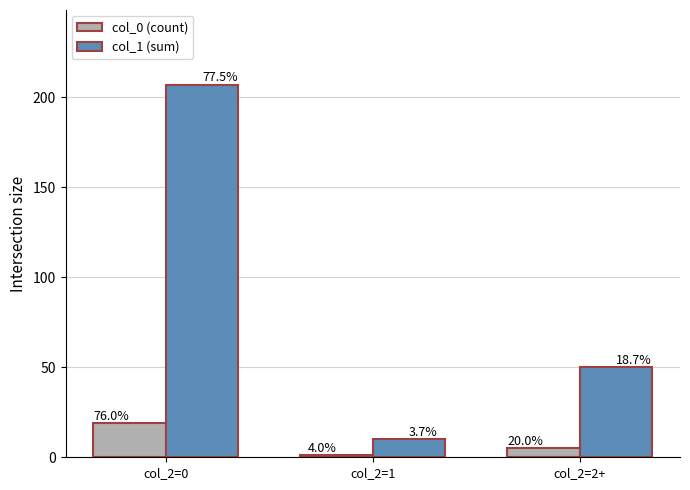

How many bars are there in total?

6